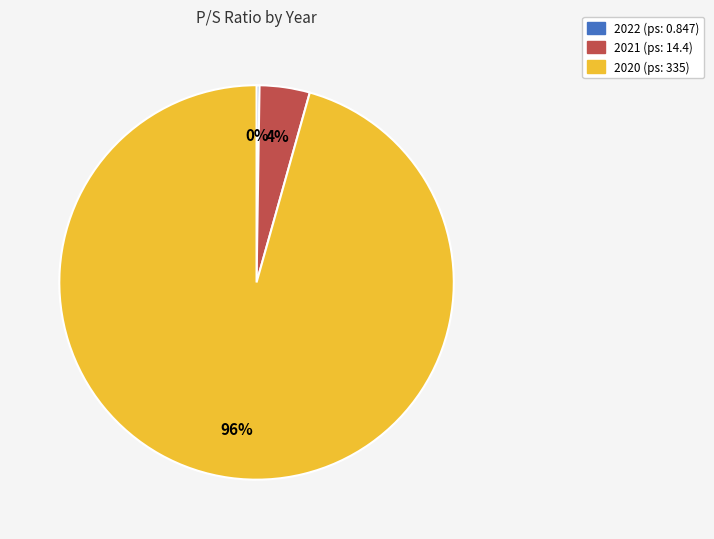

Is there a majority slice in this chart?

Yes